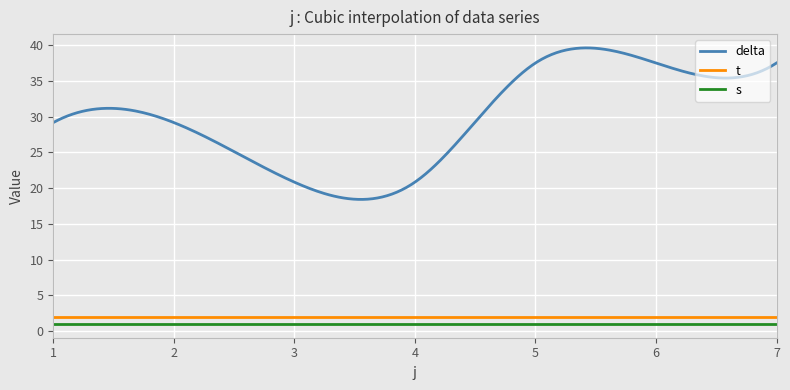

Which series has the largest range (max minus min)?

delta